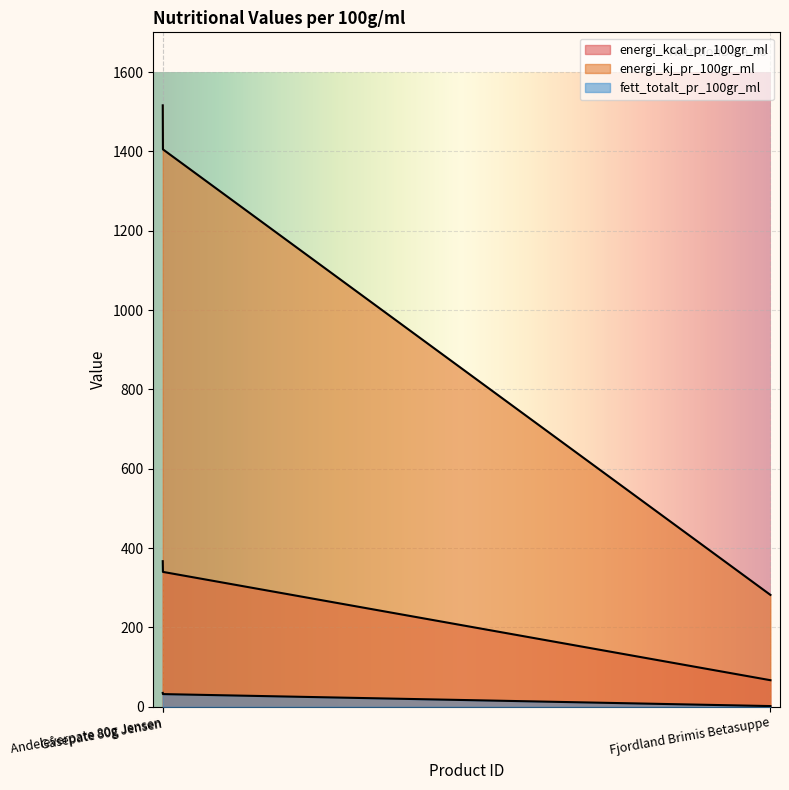

What is the value of the fett_totalt_pr_100gr_ml point at the 1st from the left?

35.0